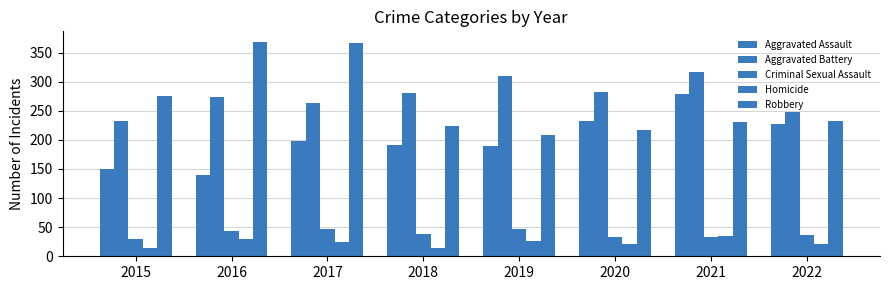

Is it true that Aggravated Battery equals 281 at 2018?

True